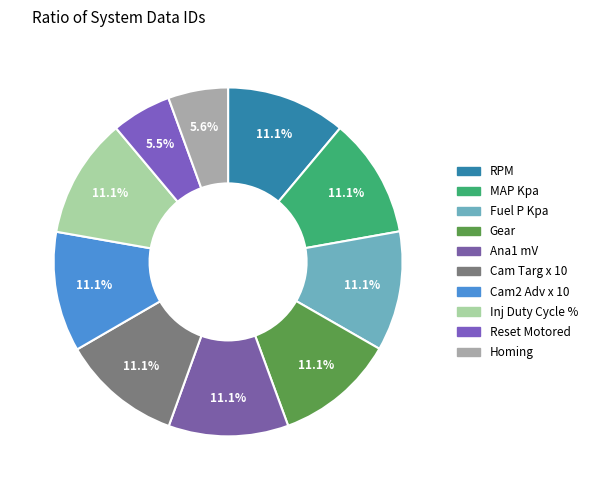

What percentage is the Reset Motored slice, to the nearest percent?

6%